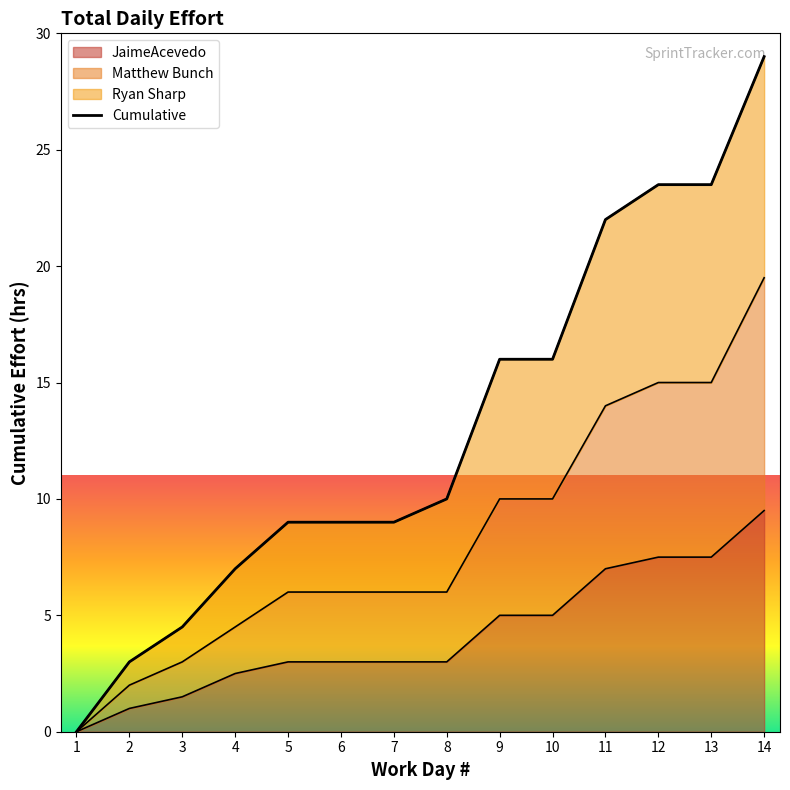

True or false: JaimeAcevedo and Ryan Sharp intersect in this chart.

False